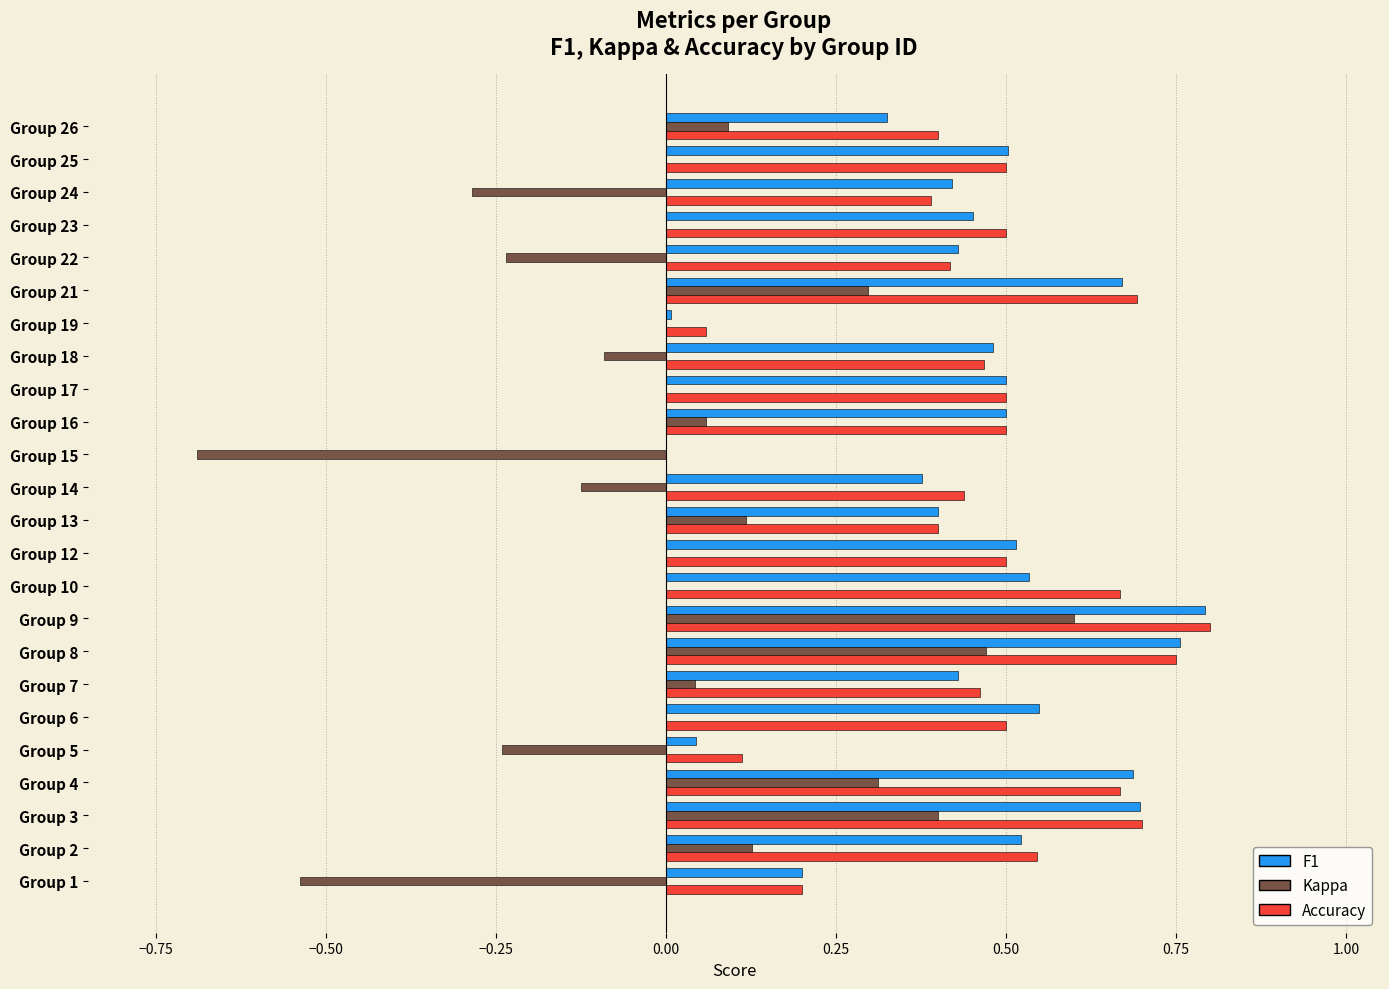

At which category is the sum across all series the highest?

Group 9